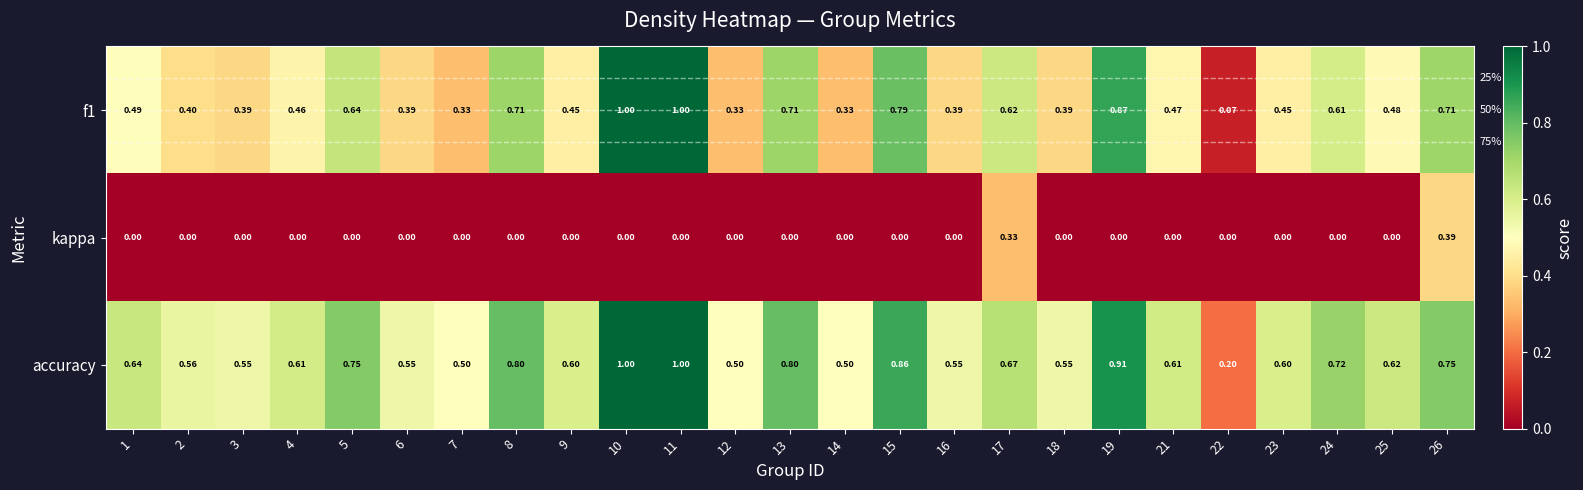

Is the value of f1 at 24 greater than the value of kappa at 25?

Yes